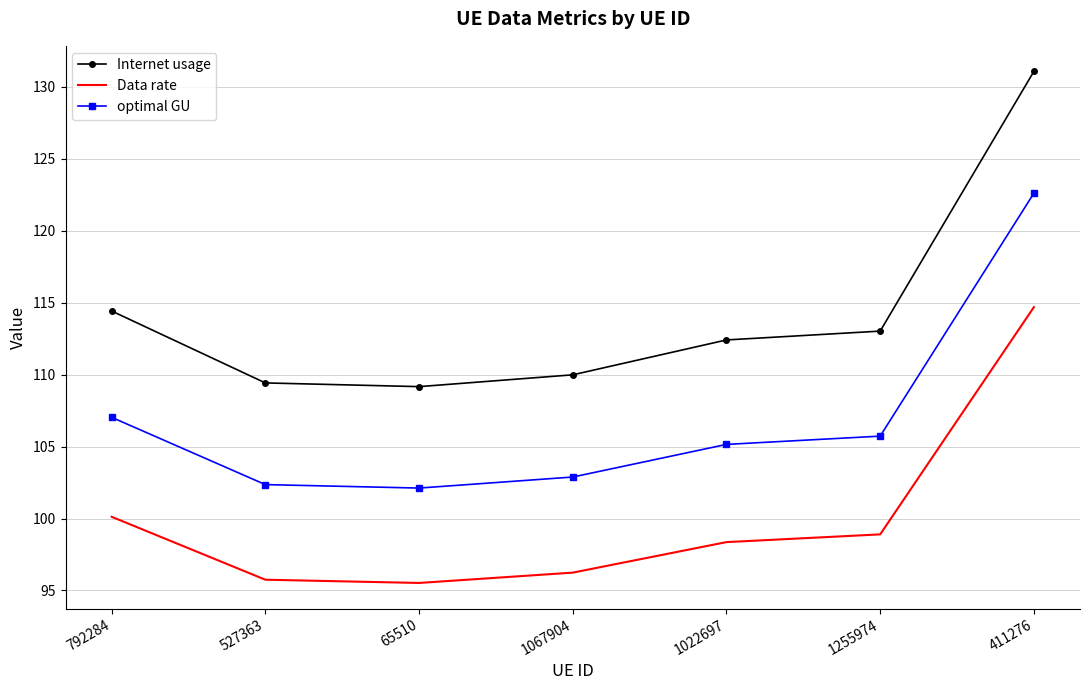

How many distinct data groups are displayed?

3